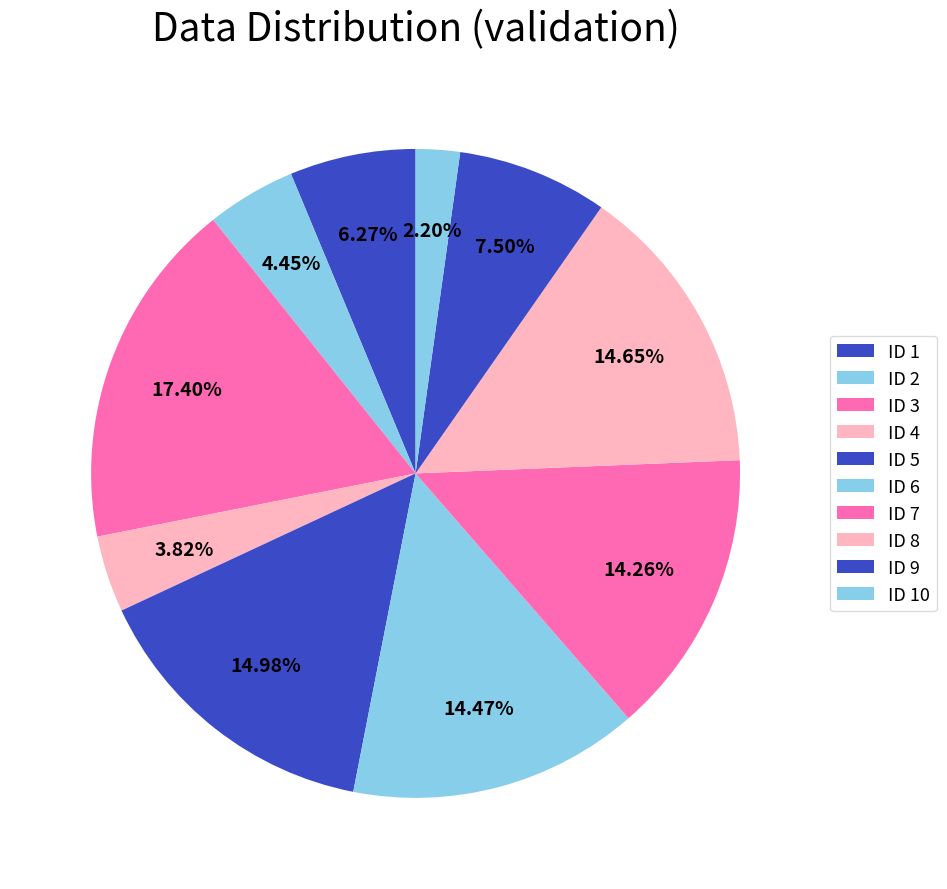

How many slices are in this pie chart?

10